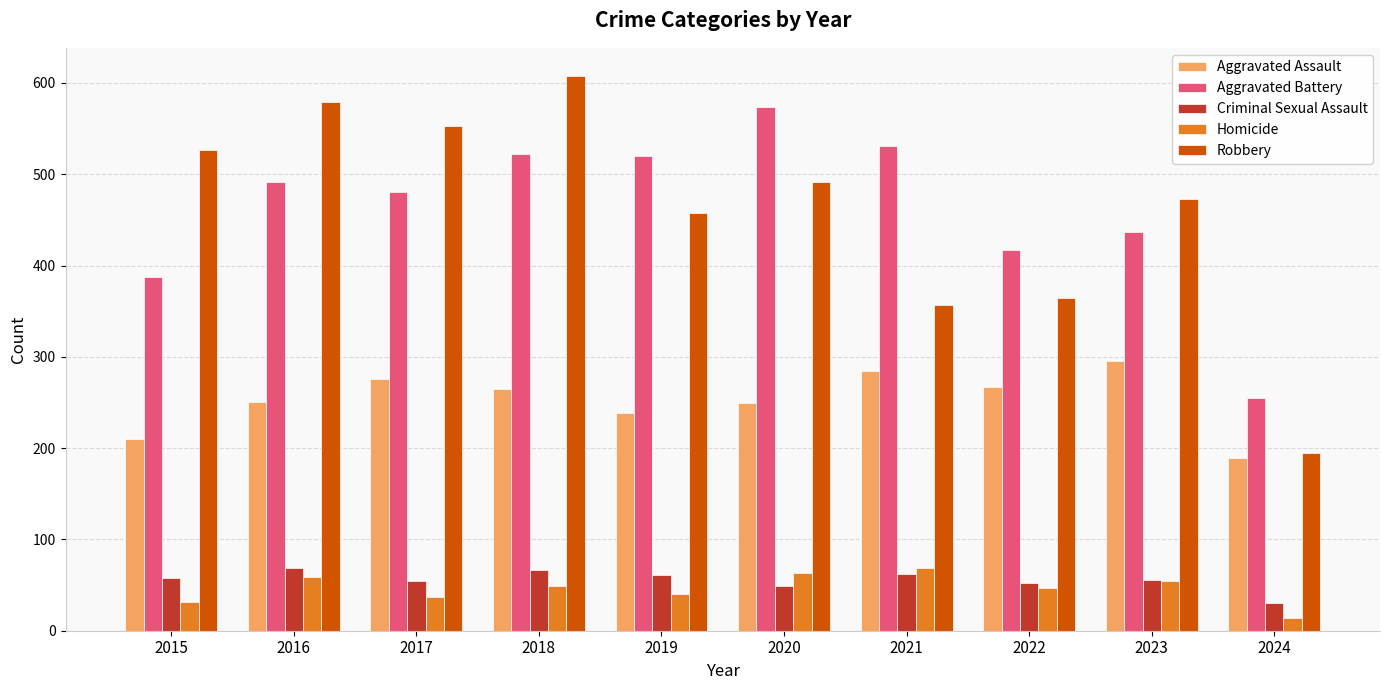

The value of Aggravated Battery at 2017 is 804. True or false?

False